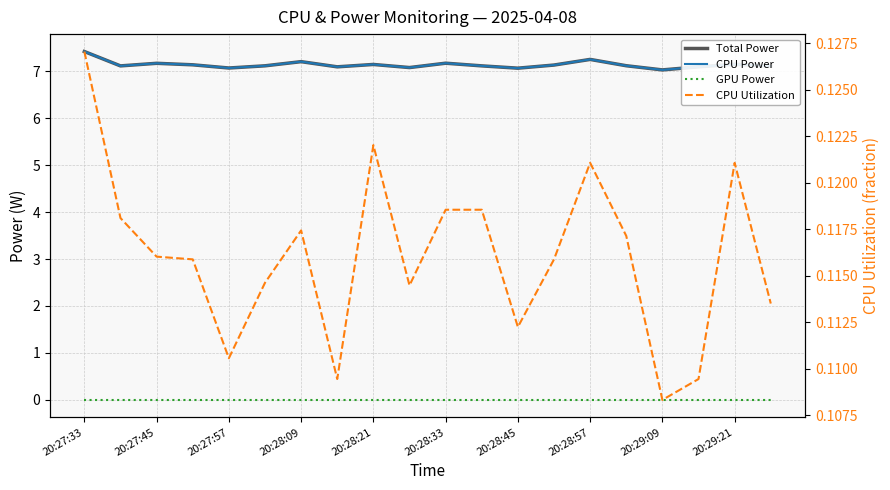

True or false: CPU Utilization has more than 1 points higher than both neighbors.

True